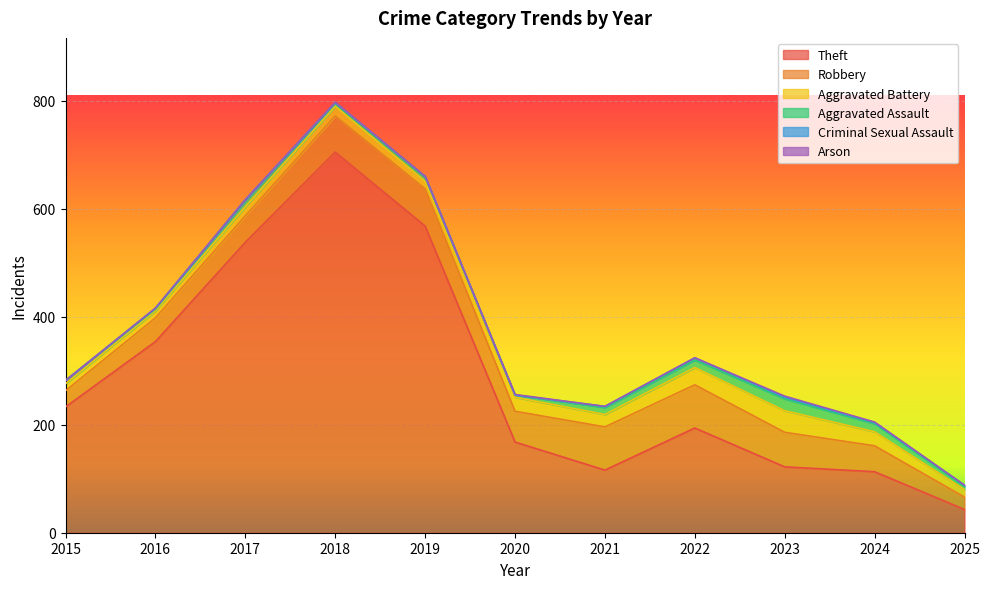

Where is the first local minimum for Aggravated Assault?

2016